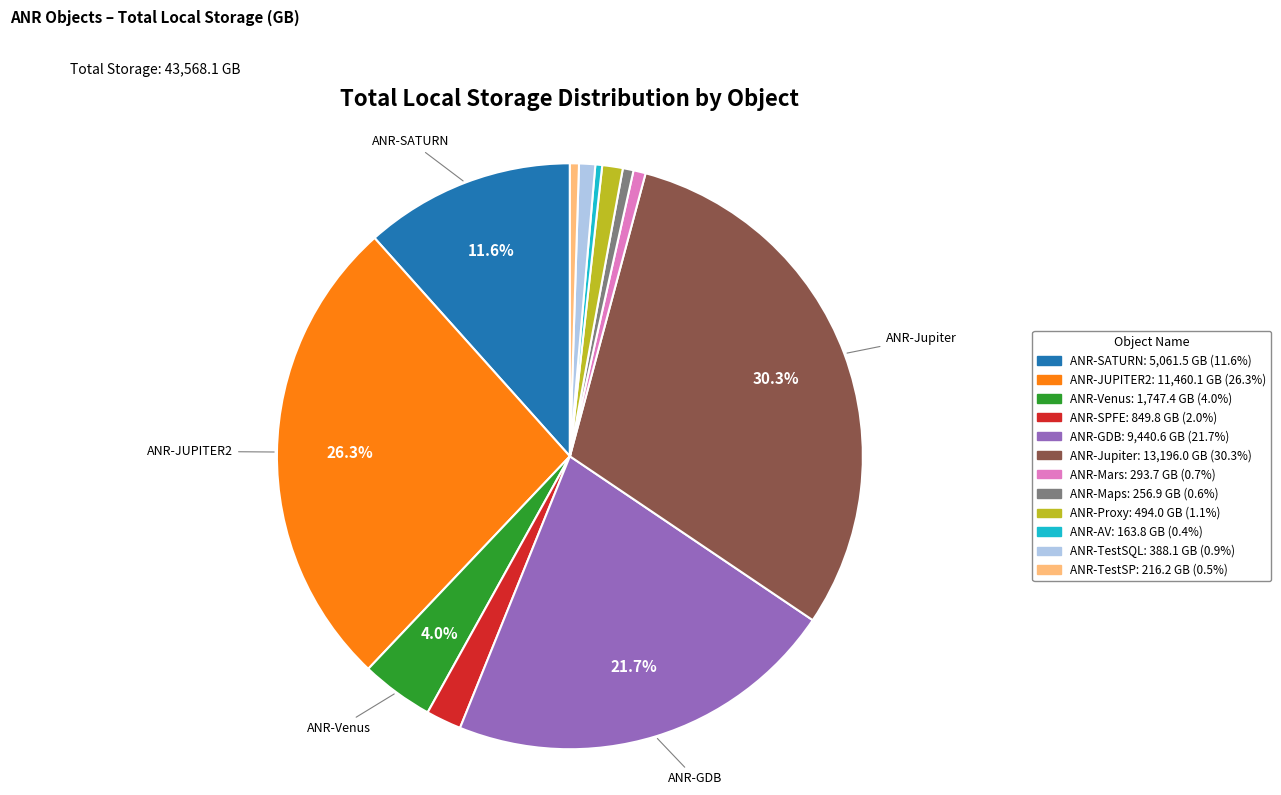

Is the sum of ANR-Proxy and ANR-Mars greater than half?

No